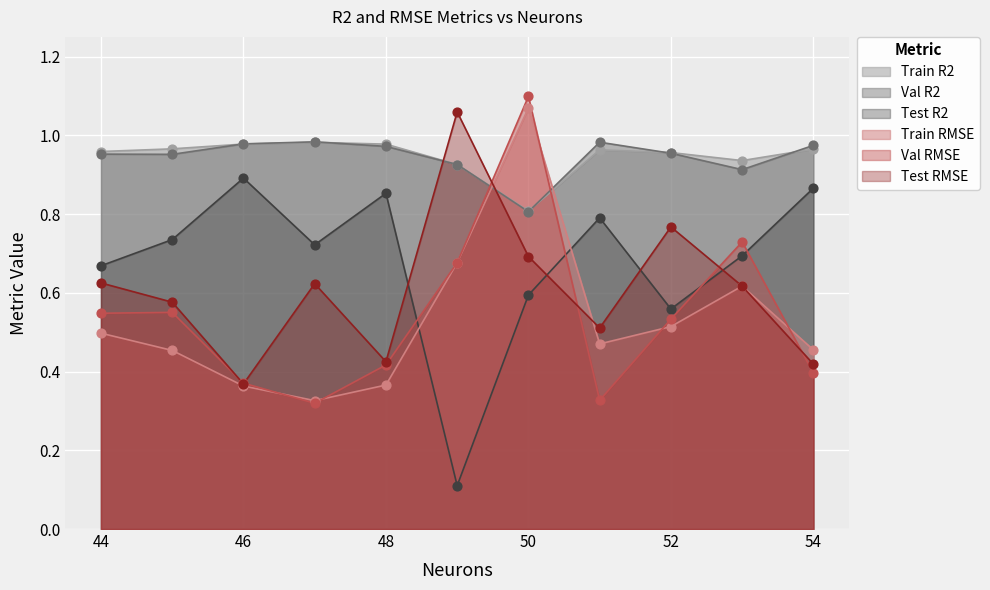

Is the value of Test R2 at 49 greater than the value of Test RMSE at 54?

No